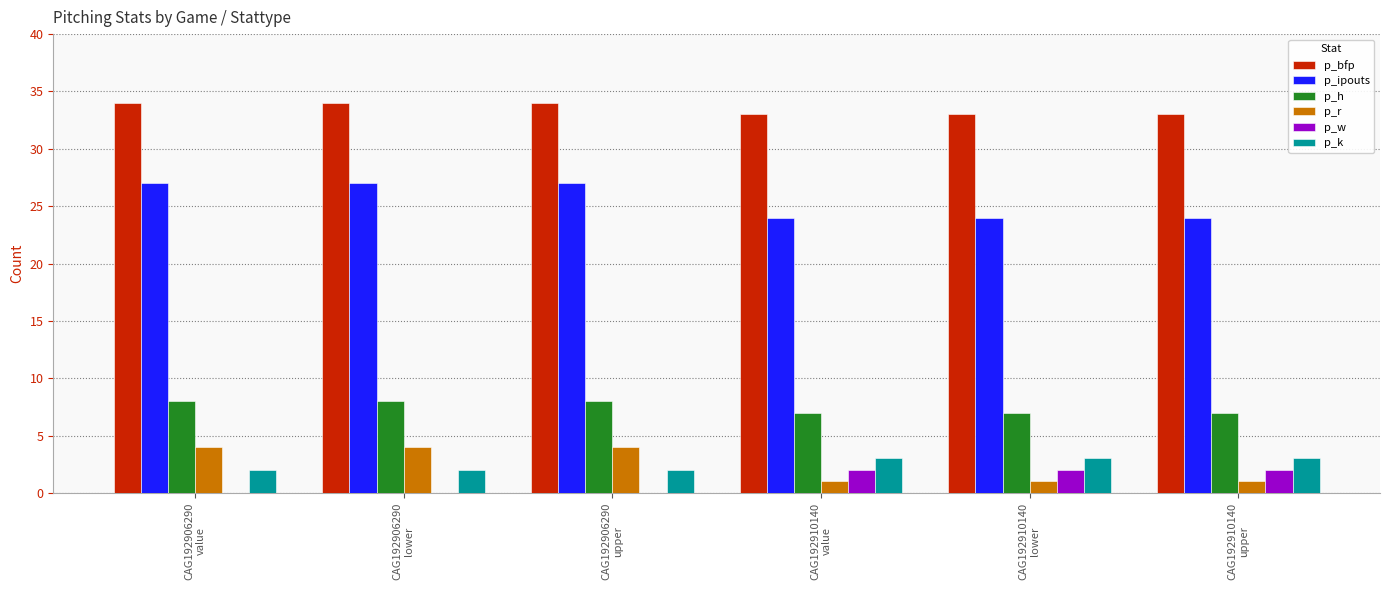

What is the greatest value displayed?

34